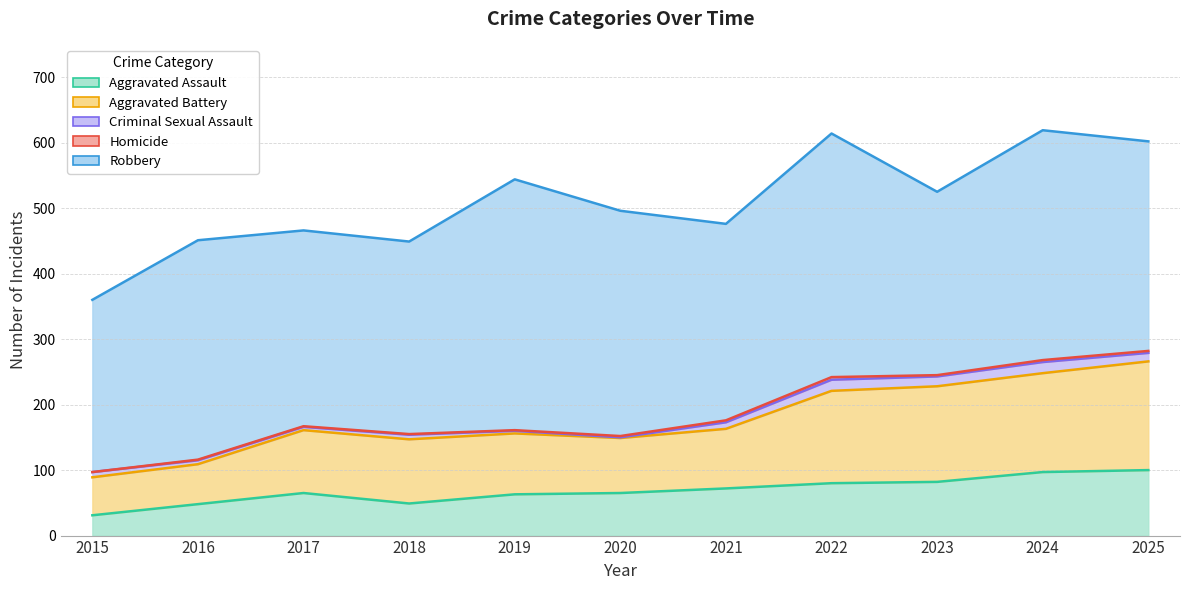

At which category is the sum across all series the highest?

2024